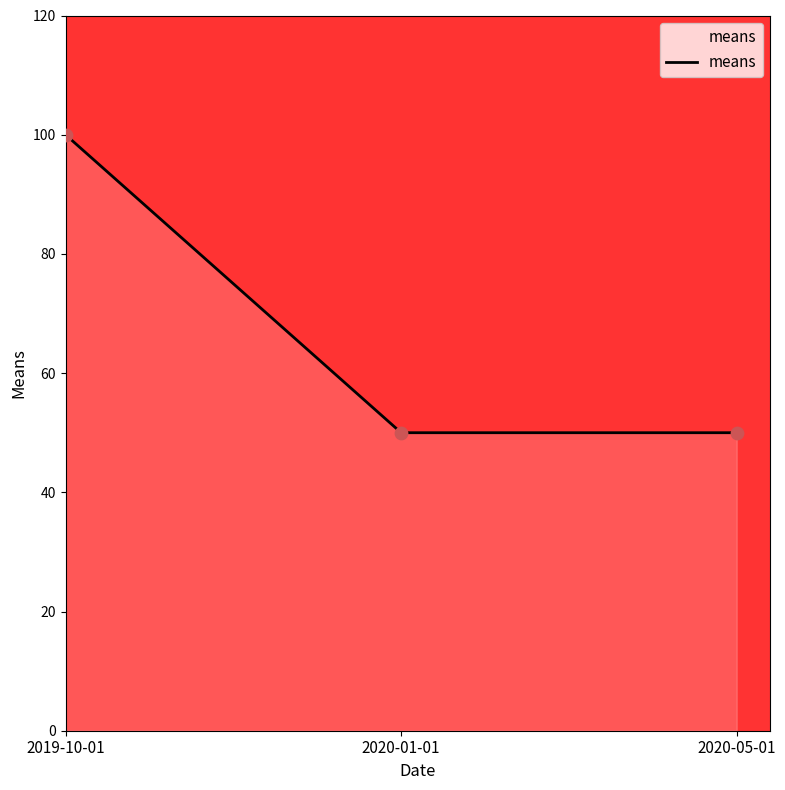

What is the ratio of the value at 2019-10-01 to the value at 2020-01-01?

2.0